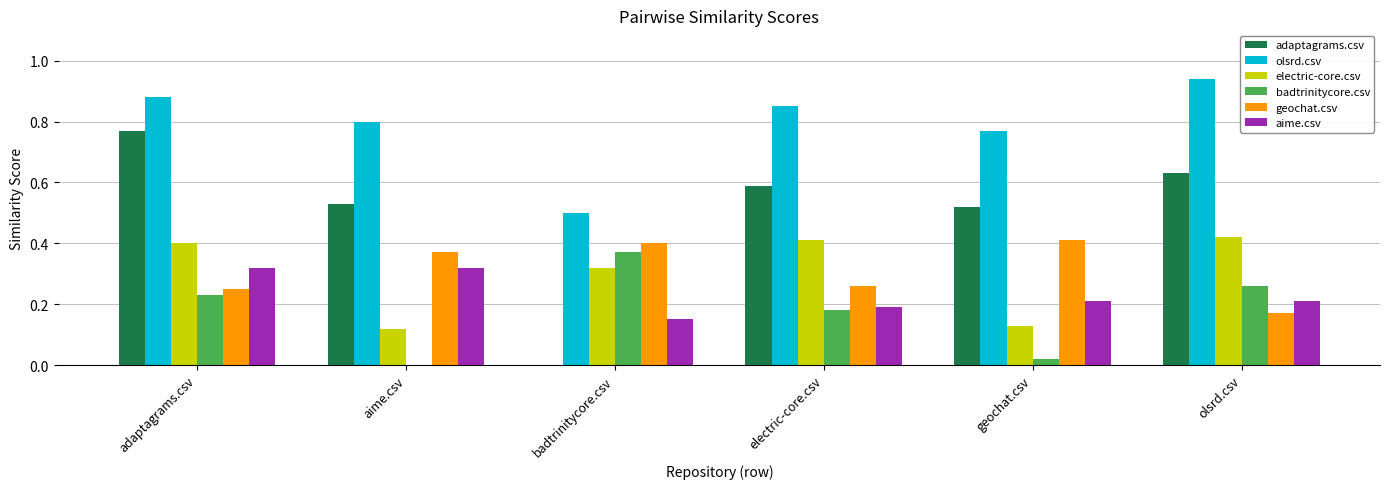

Which series changed the most between badtrinitycore.csv and olsrd.csv?

adaptagrams.csv